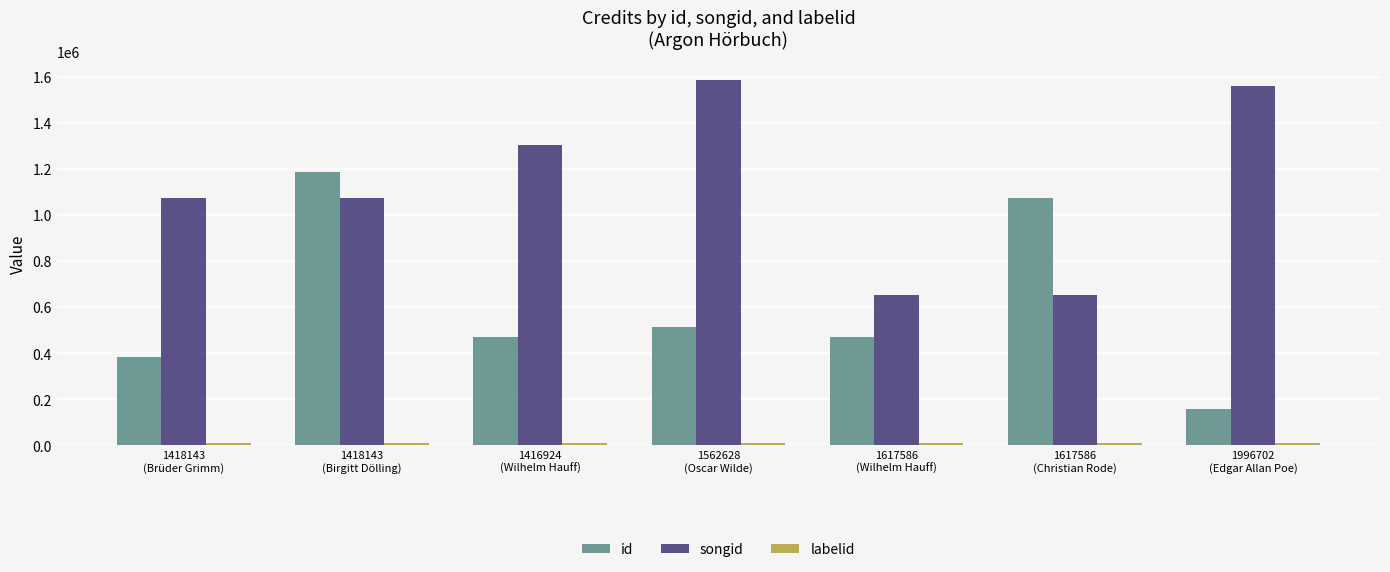

What is the lowest value of the id series?

160187